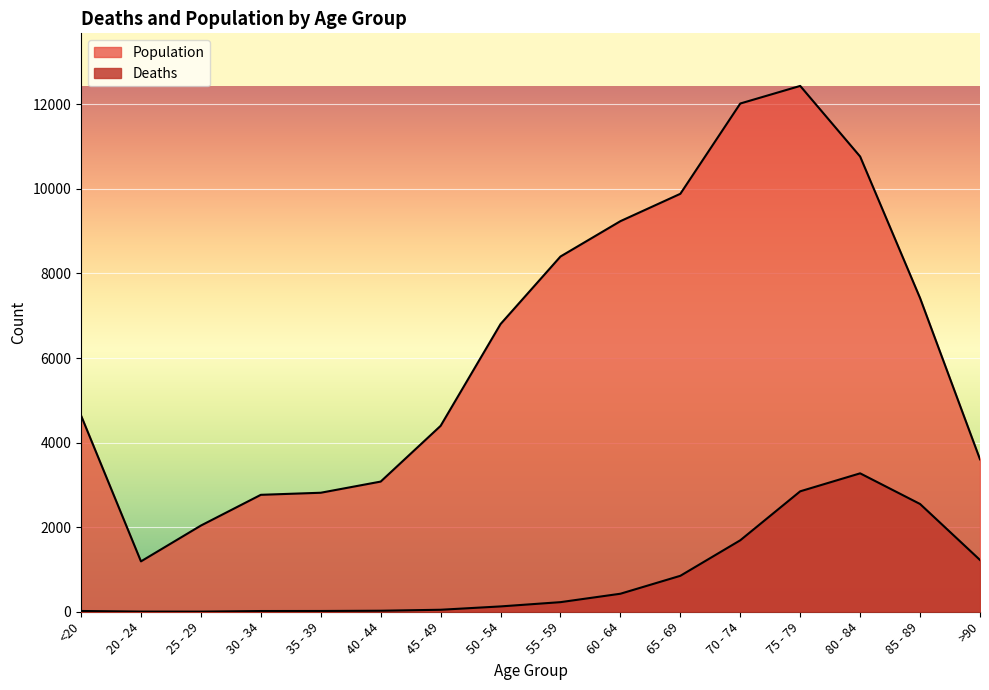

Reading left to right, what are all the values shown in this chart?

Deaths: 18	4	3	17	18	24	47	126	227	426	850	1690	2848	3273	2548	1224
Population: 4641	1191	2038	2765	2814	3078	4396	6803	8400	9236	9883	12018	12434	10764	7417	3604